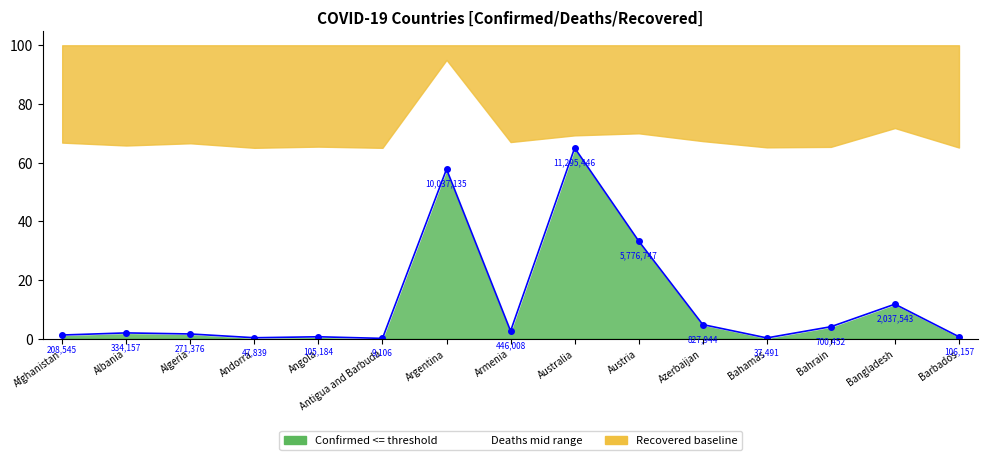

Reading left to right, what are all the values shown in this chart?

1.2	1.9	1.6	0.3	0.6	0.1	57.8	2.6	65.0	33.2	4.8	0.2	4.0	11.7	0.6